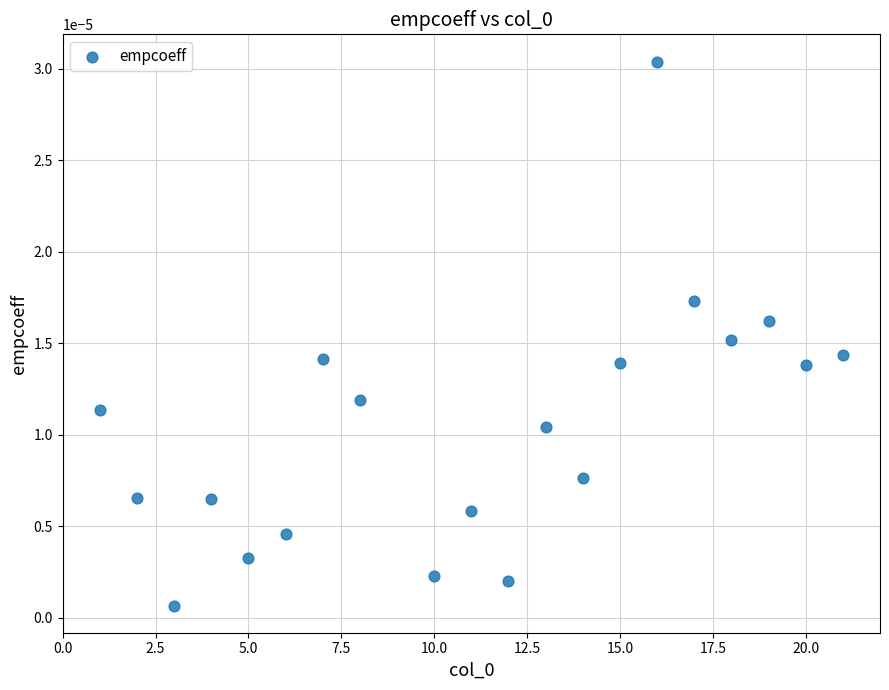

What is the range of X values (max minus min)?

20.0